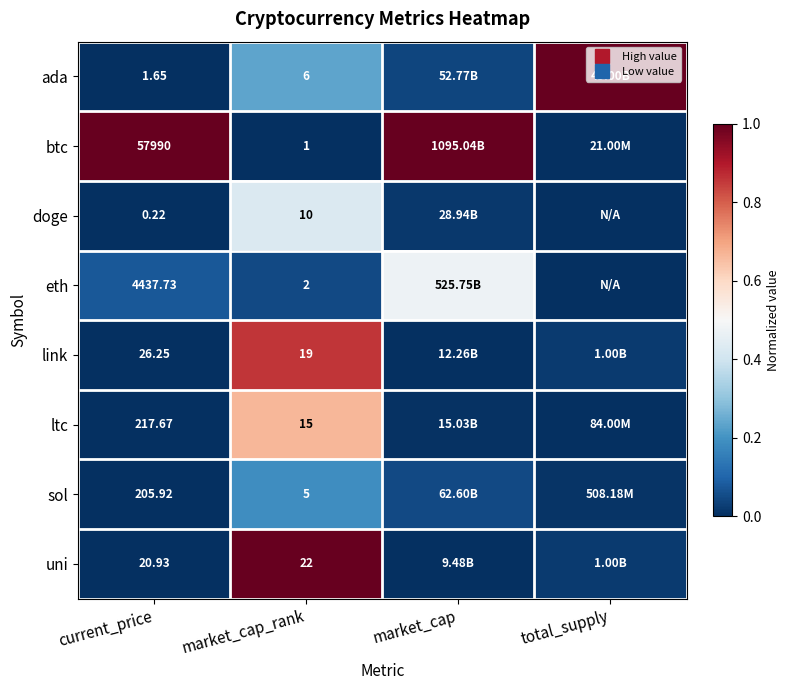

At which label is eth closest to 0?

total_supply